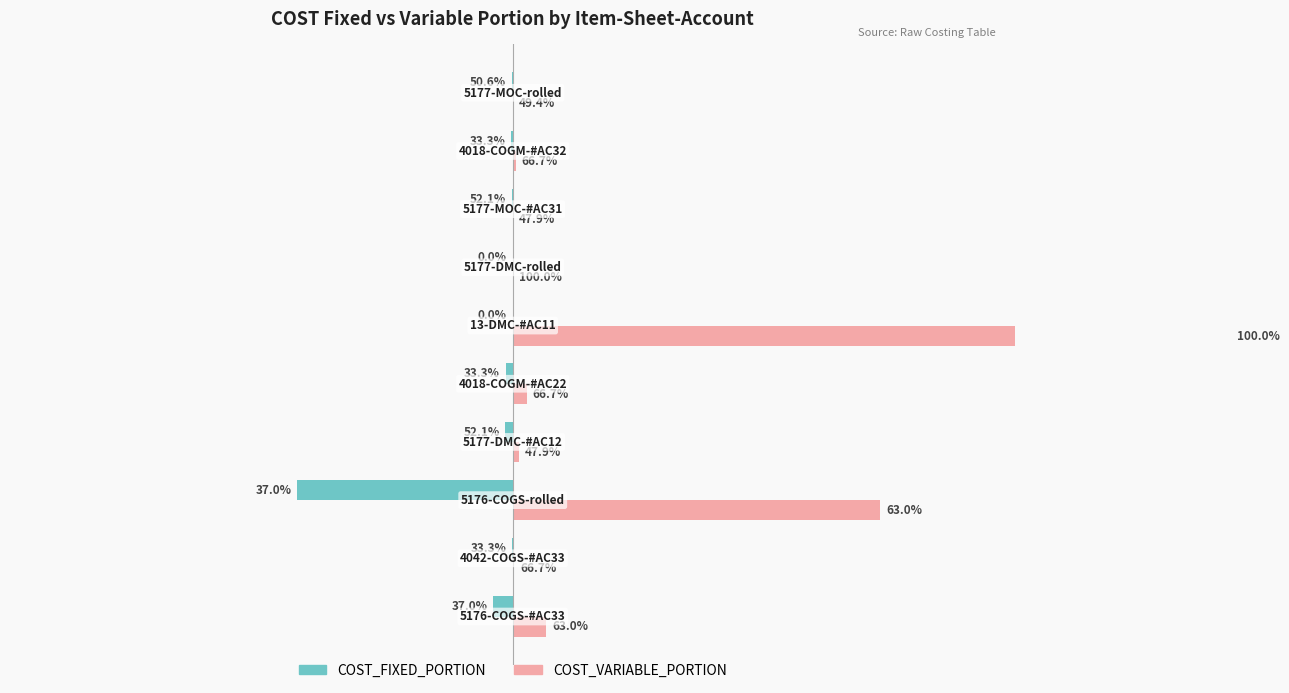

How many values in the COST_FIXED_PORTION series are below -12?

5